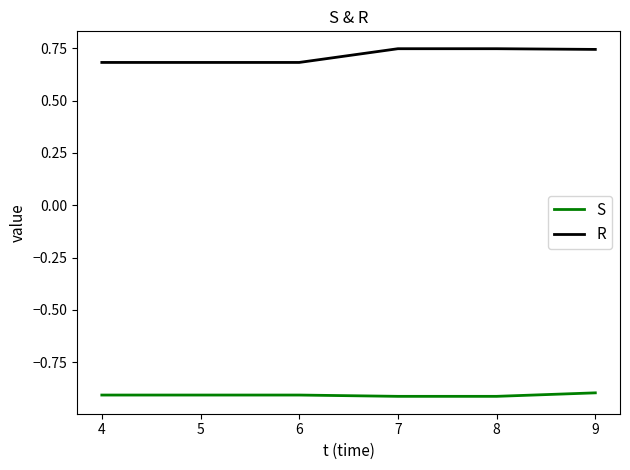

List the series in order of their peak value, highest first.

R, S